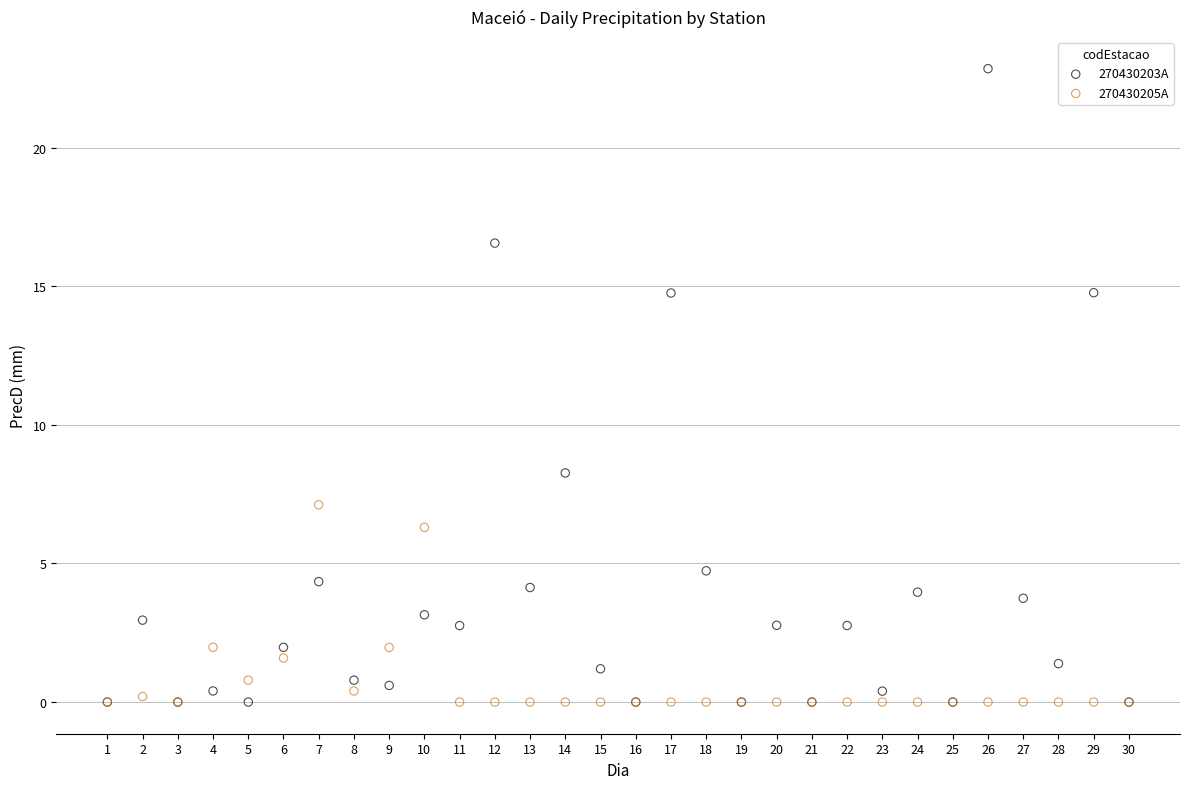

Across all series, what Y value is closest to 11?

8.3